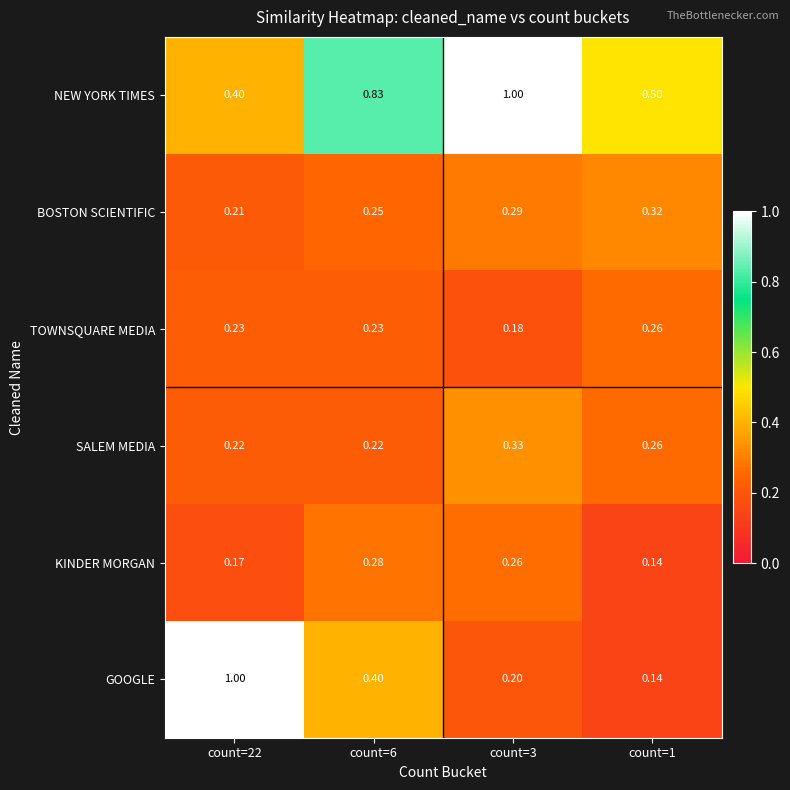

Which series has the widest spread of values?

GOOGLE